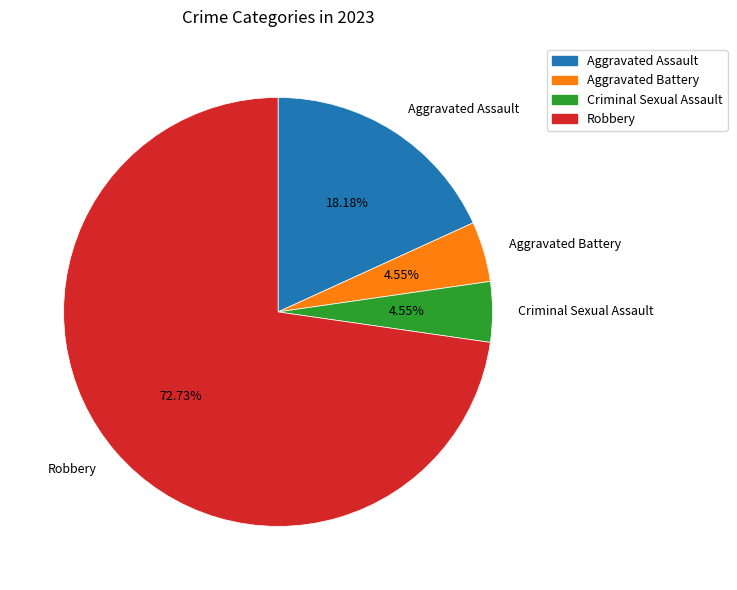

What percentage is the Aggravated Battery slice, to the nearest percent?

5%